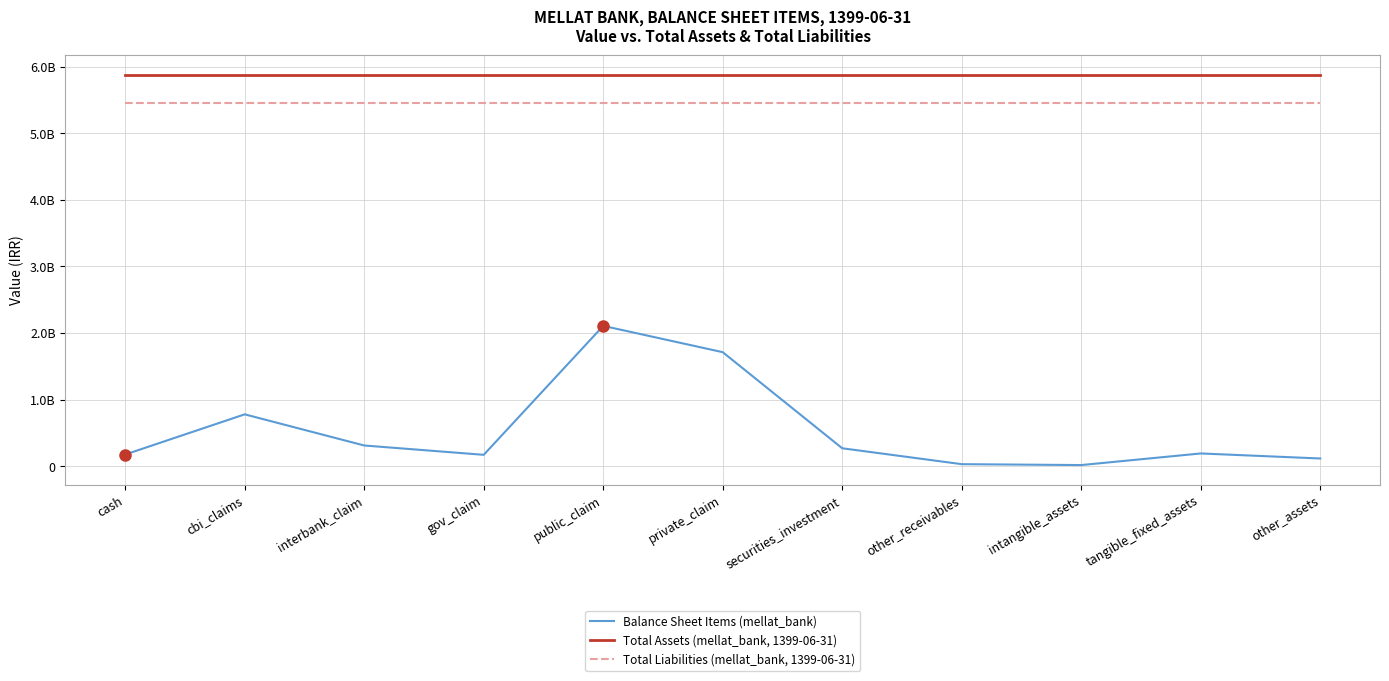

True or false: Balance Sheet Items (mellat_bank) has a value of 115856155 at other_assets.

True